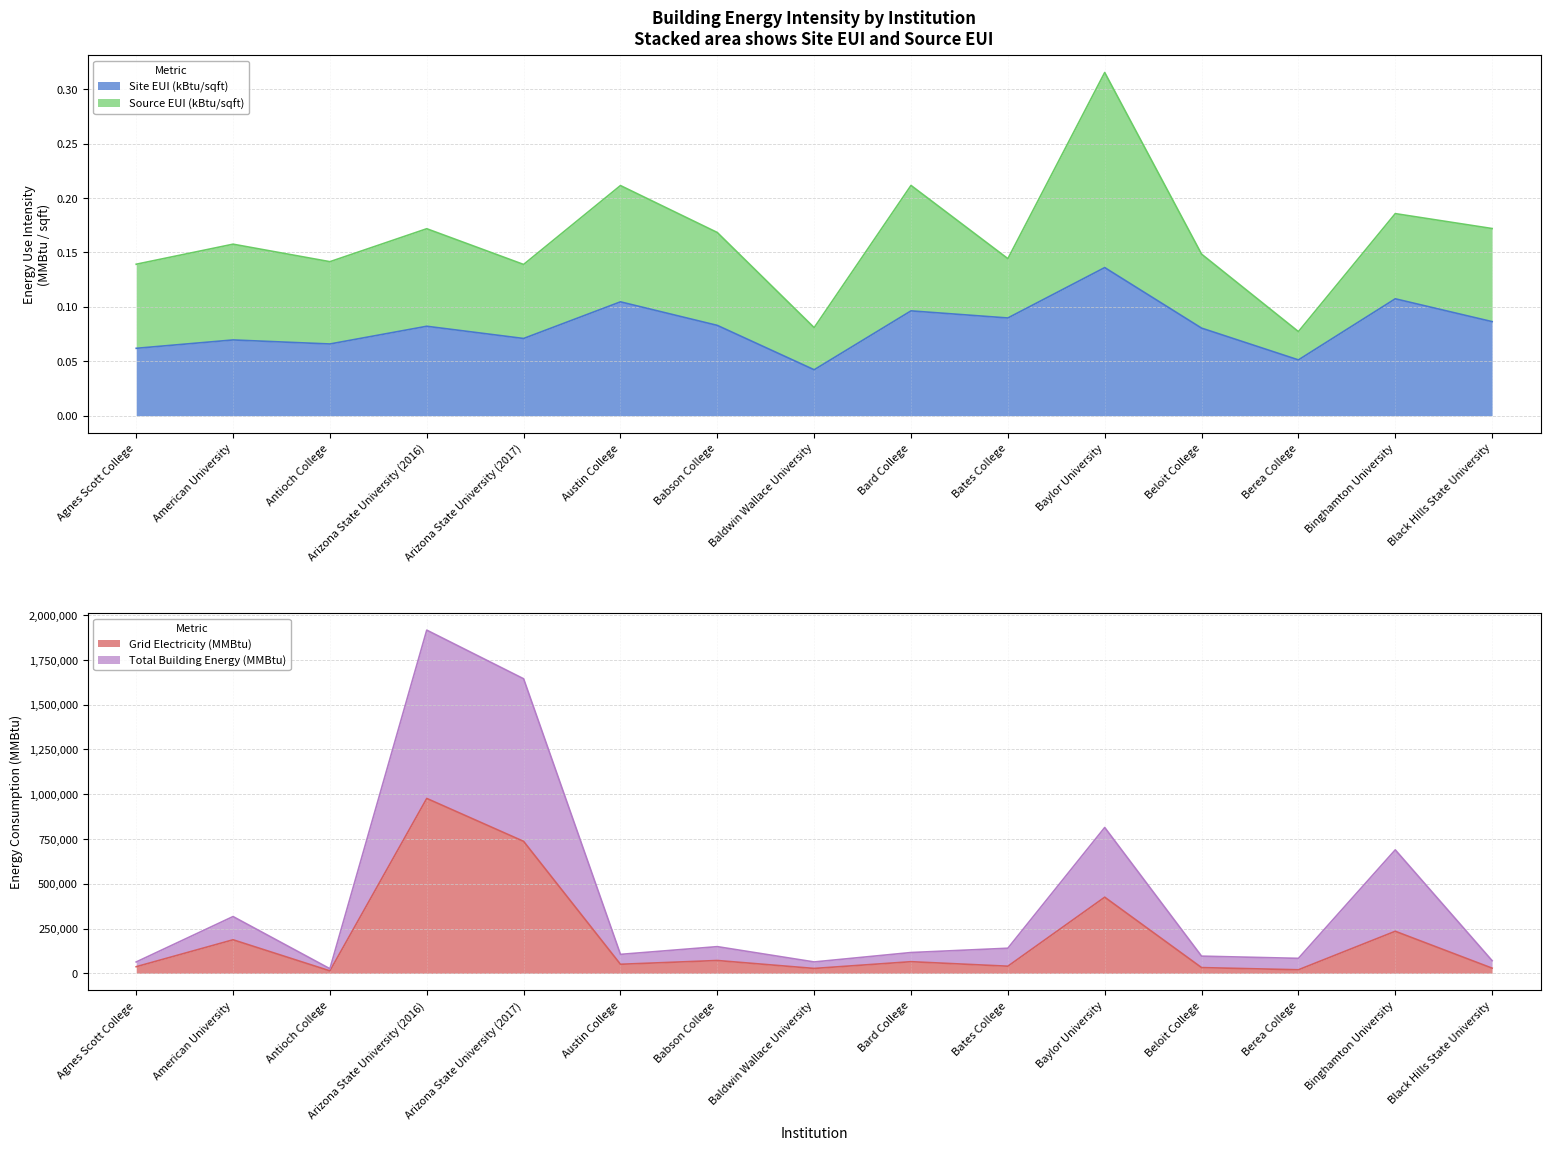

True or false: Grid Electricity (MMBtu) and Source EUI (kBtu/sqft) intersect in this chart.

False